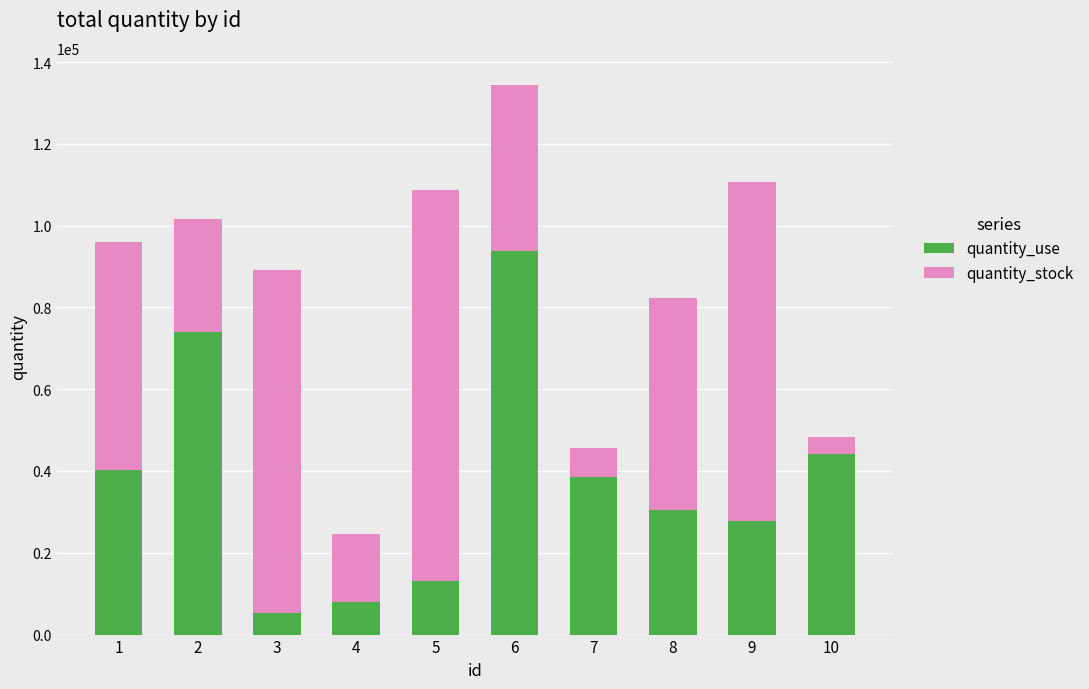

Reading left to right, what are the values for quantity_use?

1=40186	2=73945	3=5392	4=7869	5=13117	6=93829	7=38571	8=30554	9=27754	10=44177